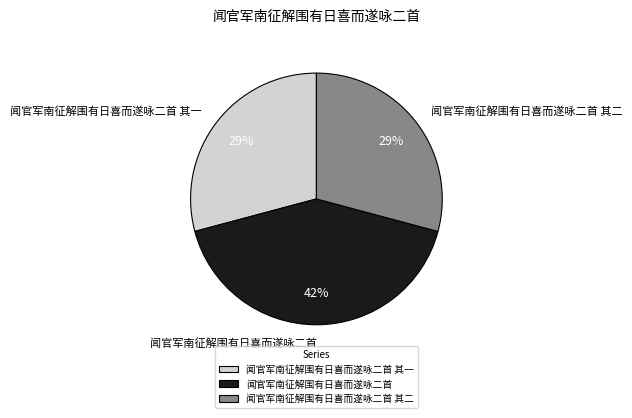

Is there a majority slice in this chart?

No